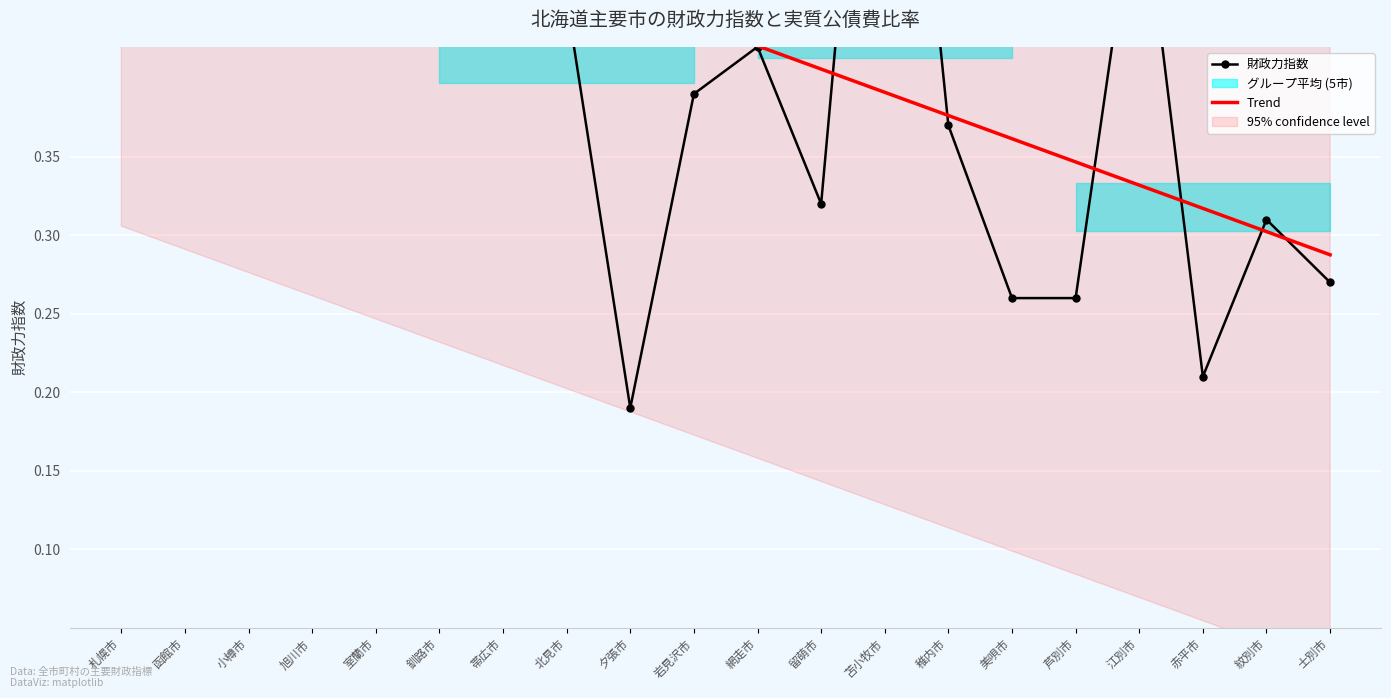

Which label corresponds to the smallest value in the chart?

夕張市